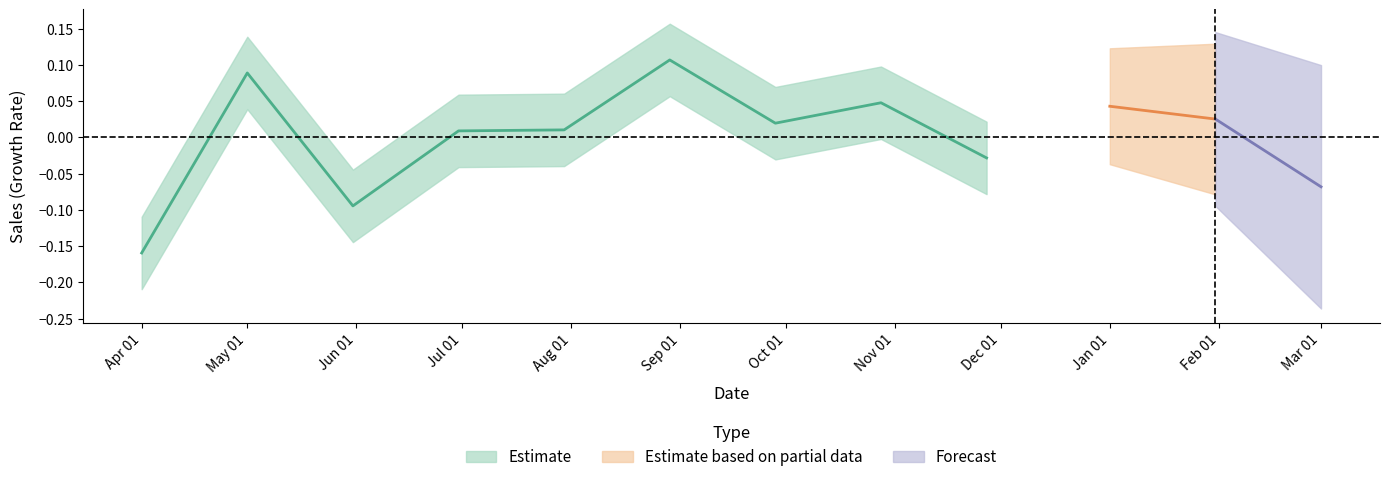

What is the change in value from Sep to Oct?

-0.1